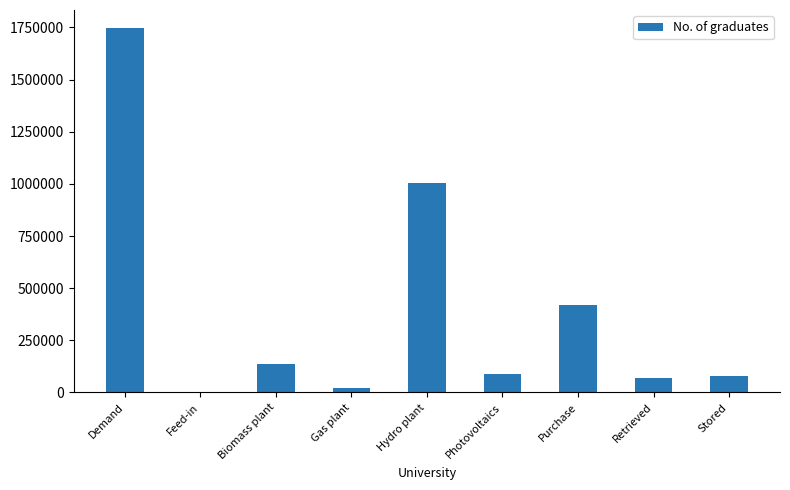

What is the sum of all values?

3560426.2